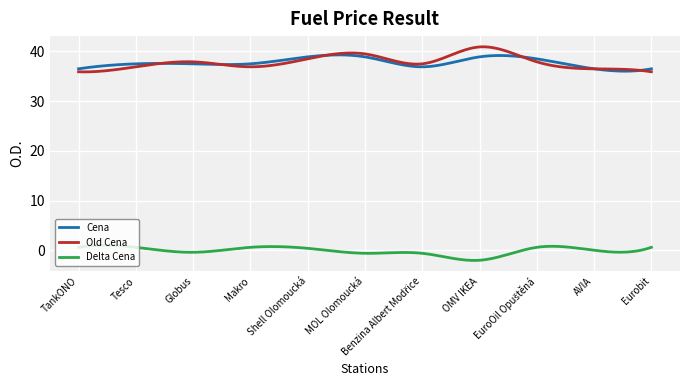

True or false: Cena and Delta Cena intersect in this chart.

False